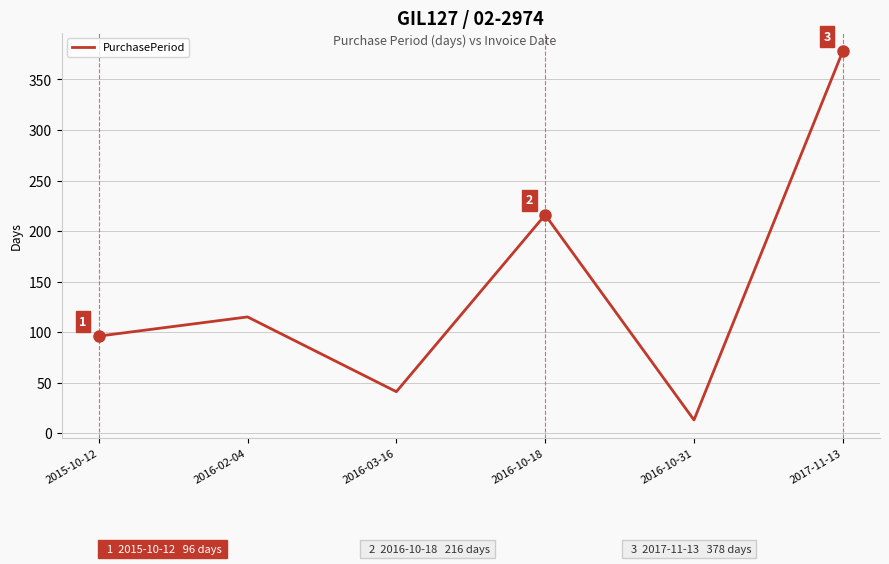

At which label is the value closest to 195?

2016-10-18